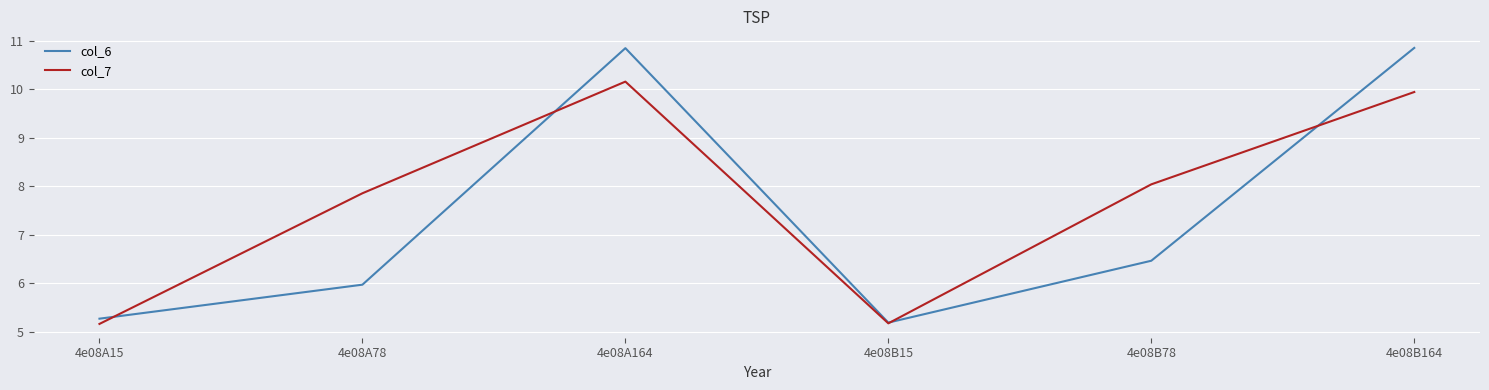

What are all the series names shown in the legend?

col_6, col_7